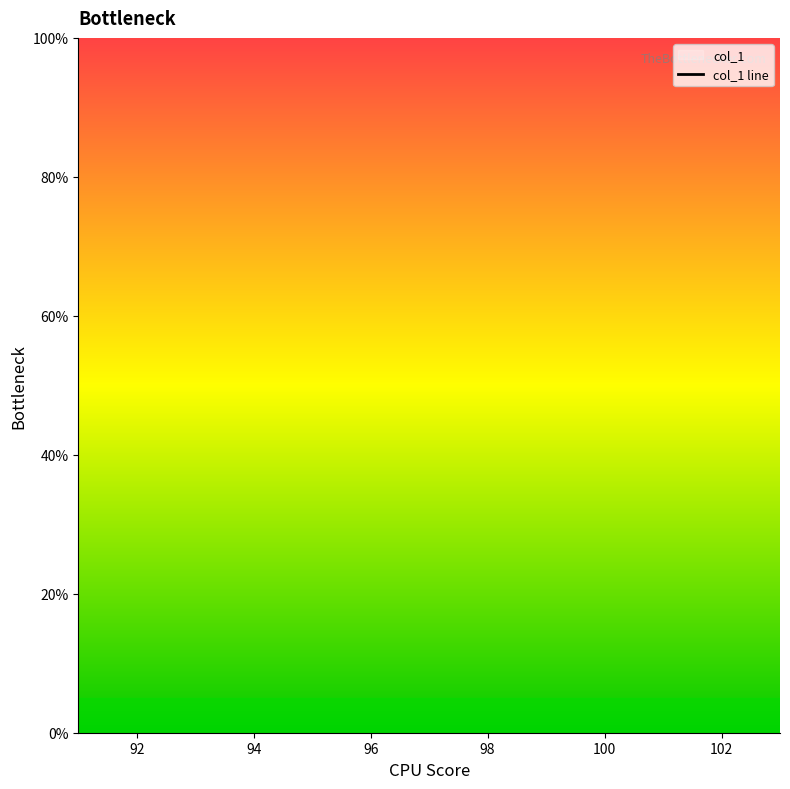

Which has a higher value, 98 or 92?

92